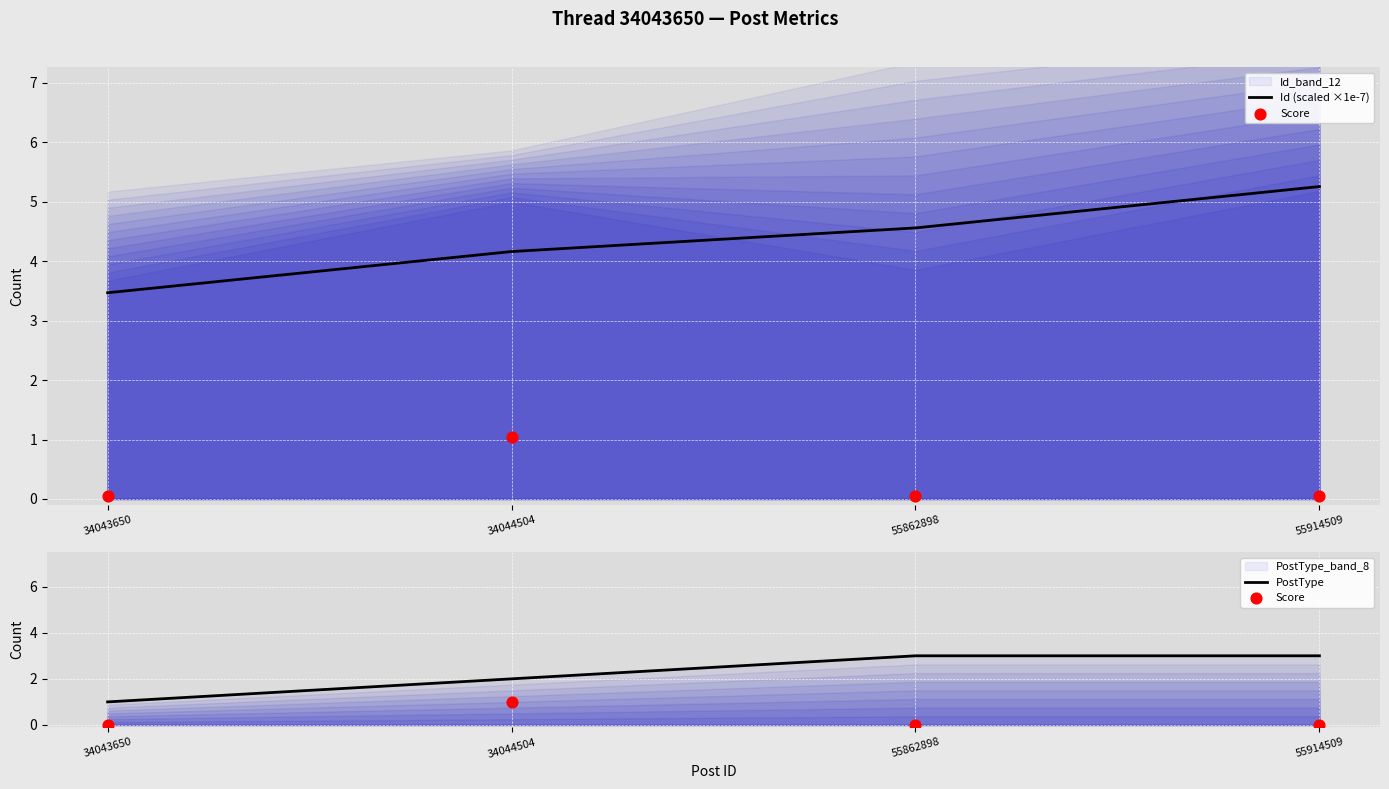

Which series reaches the minimum Y coordinate?

Score